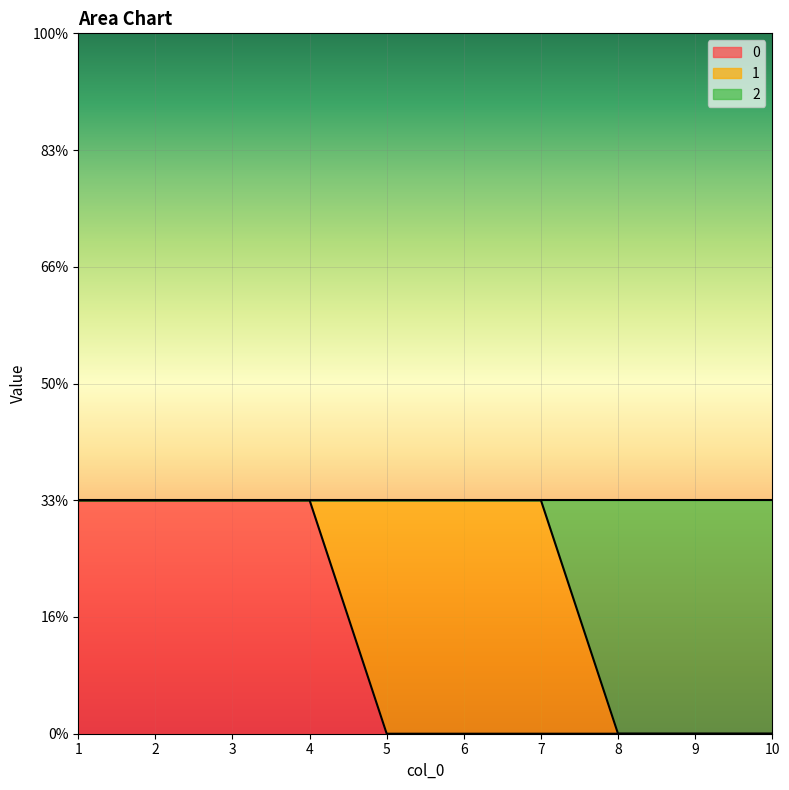

True or false: 0 has more than 0 interior local peaks.

False